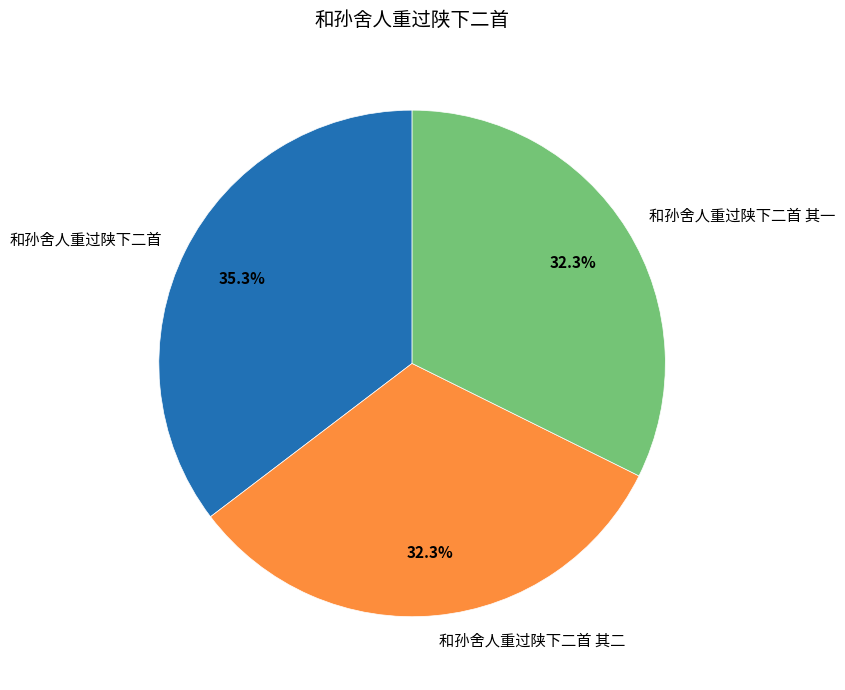

To the nearest percent, what is the difference between the largest and smallest slice percentages?

3%